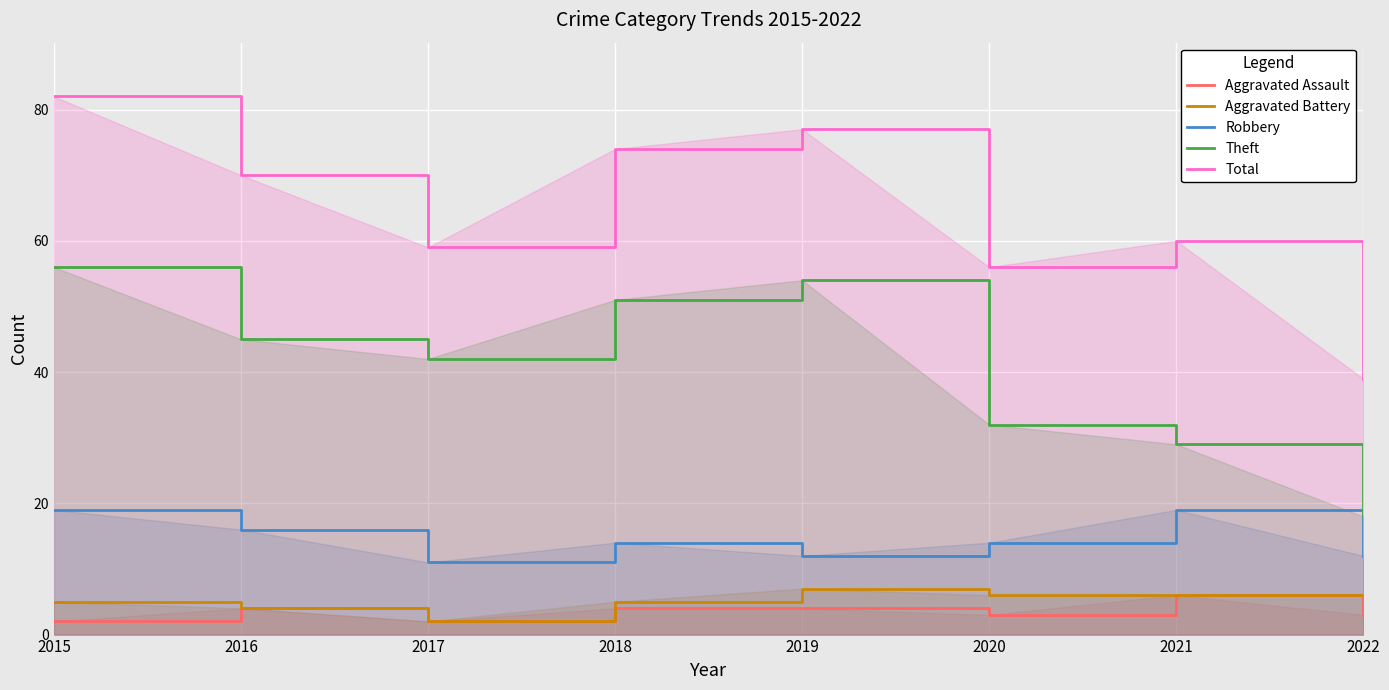

Which series has the largest total across all categories?

Total